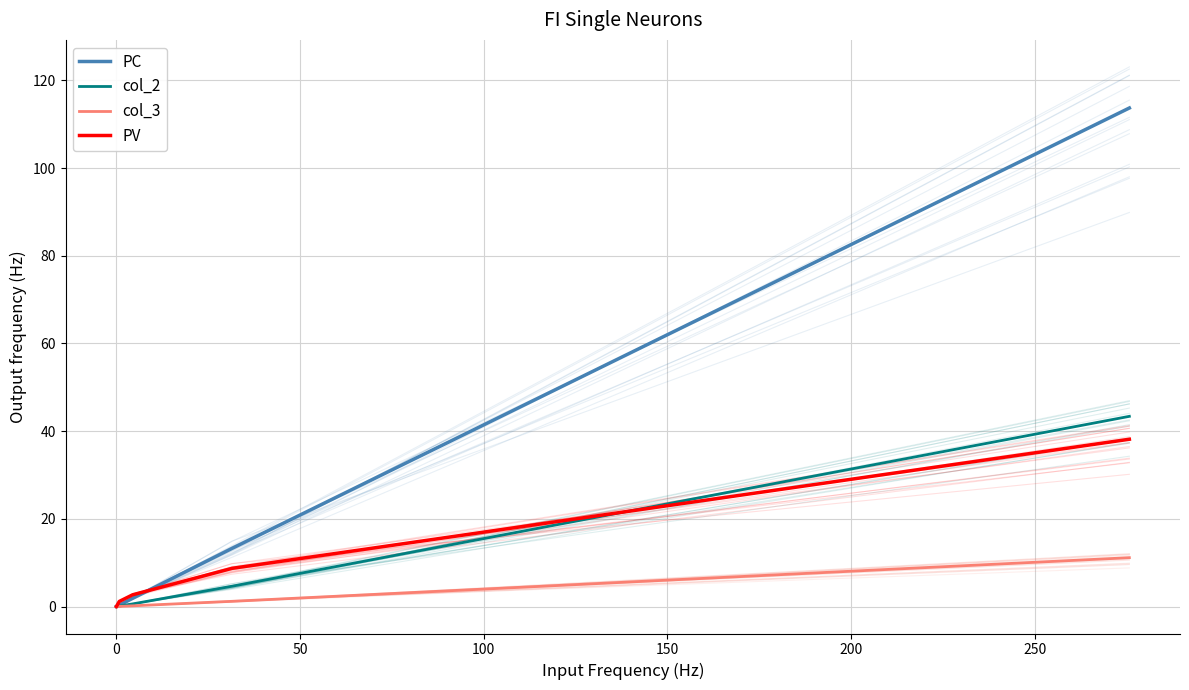

Reading left to right, extract all data points from this chart.

PC: 0.0	0.3	1.9	13.2	113.7
col_2: 0.0	0.1	0.6	4.6	43.4
col_3: 0.0	0.0	0.2	1.2	11.1
PV: 0.0	1.2	2.7	8.7	38.2